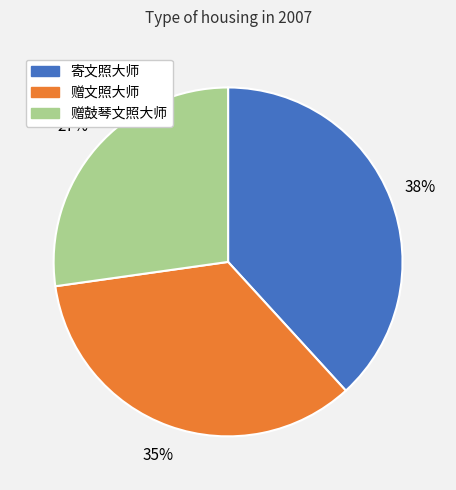

To the nearest percent, what is the average slice percentage?

33%